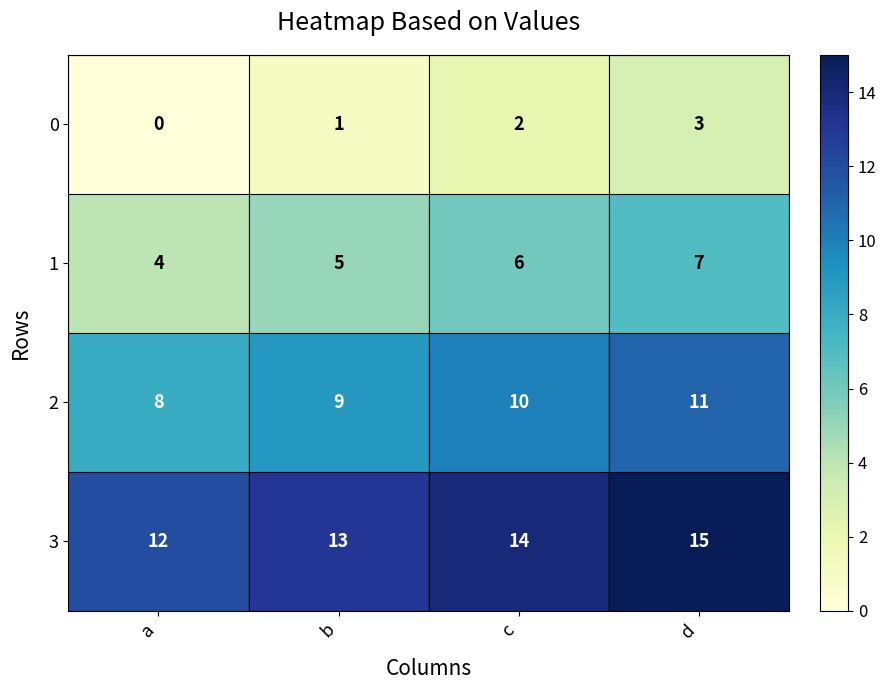

List the series in order of their peak value, highest first.

3, 2, 1, 0